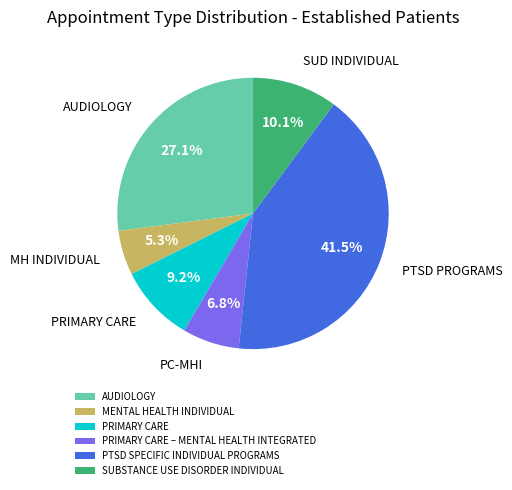

Which category has the biggest portion of the pie?

PTSD SPECIFIC INDIVIDUAL PROGRAMS